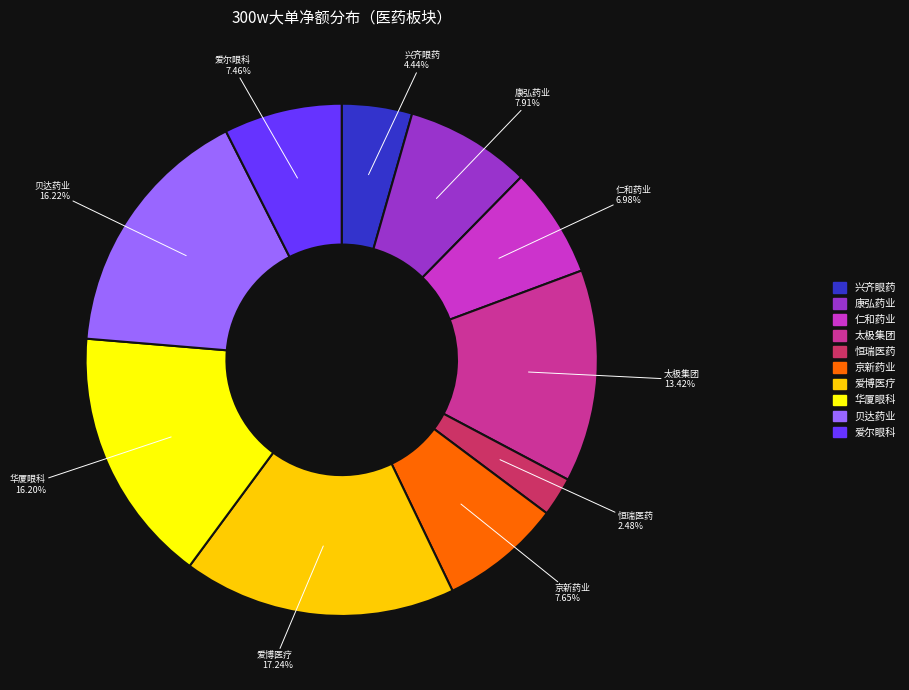

Does any single category account for the majority?

No